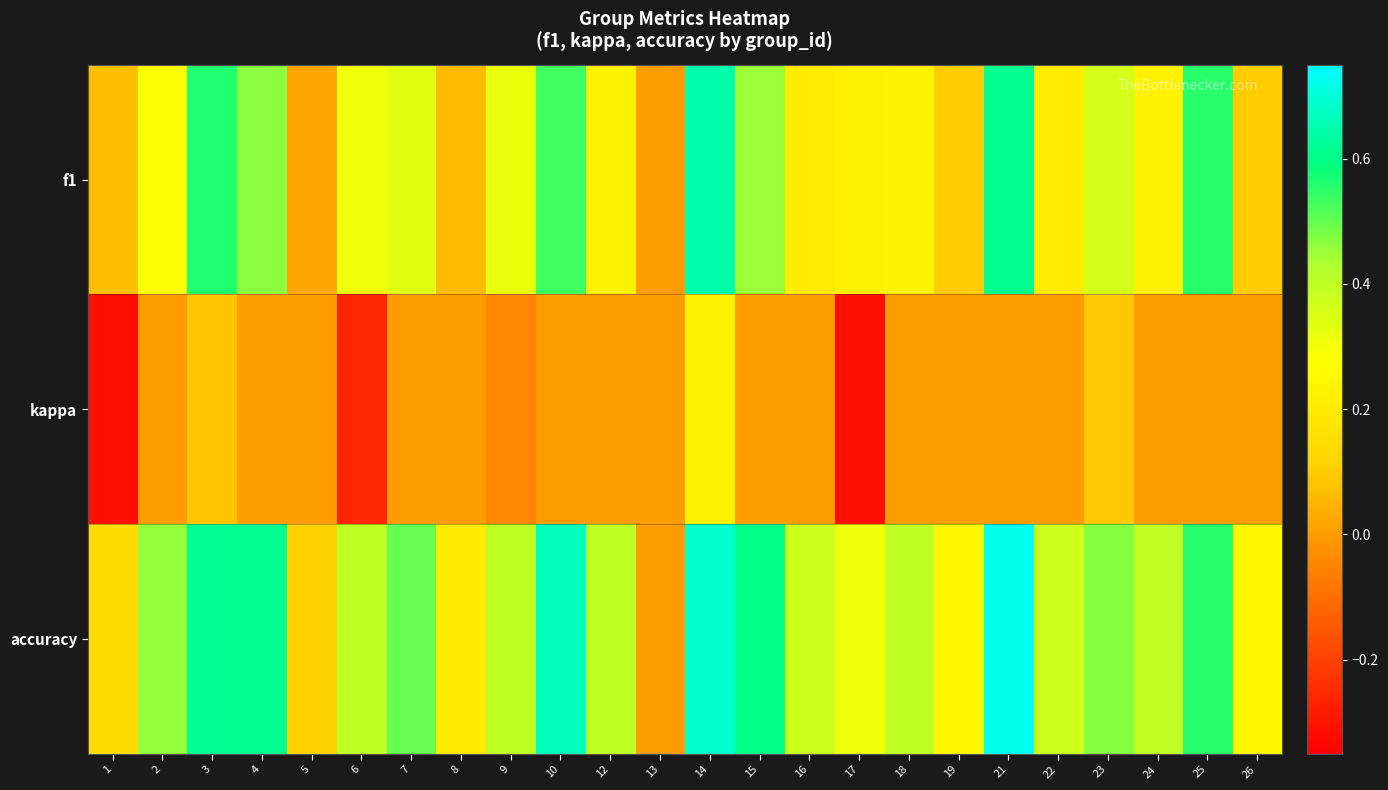

Reading left to right, extract all data points from this chart.

f1: 1=0.1	2=0.3	3=0.6	4=0.5	5=0.0	6=0.3	7=0.3	8=0.1	9=0.3	10=0.5	12=0.2	13=0.0	14=0.6	15=0.5	16=0.2	17=0.2	18=0.2	19=0.1	21=0.6	22=0.2	23=0.4	24=0.2	25=0.6	26=0.1
kappa: 1=-0.3	2=0.0	3=0.1	4=0.0	5=0.0	6=-0.3	7=0.0	8=0.0	9=-0.0	10=0.0	12=0.0	13=0.0	14=0.2	15=0.0	16=0.0	17=-0.3	18=0.0	19=0.0	21=0.0	22=0.0	23=0.1	24=0.0	25=0.0	26=0.0
accuracy: 1=0.1	2=0.5	3=0.6	4=0.6	5=0.1	6=0.4	7=0.5	8=0.2	9=0.4	10=0.7	12=0.4	13=0.0	14=0.7	15=0.6	16=0.4	17=0.3	18=0.4	19=0.2	21=0.7	22=0.4	23=0.5	24=0.4	25=0.6	26=0.2